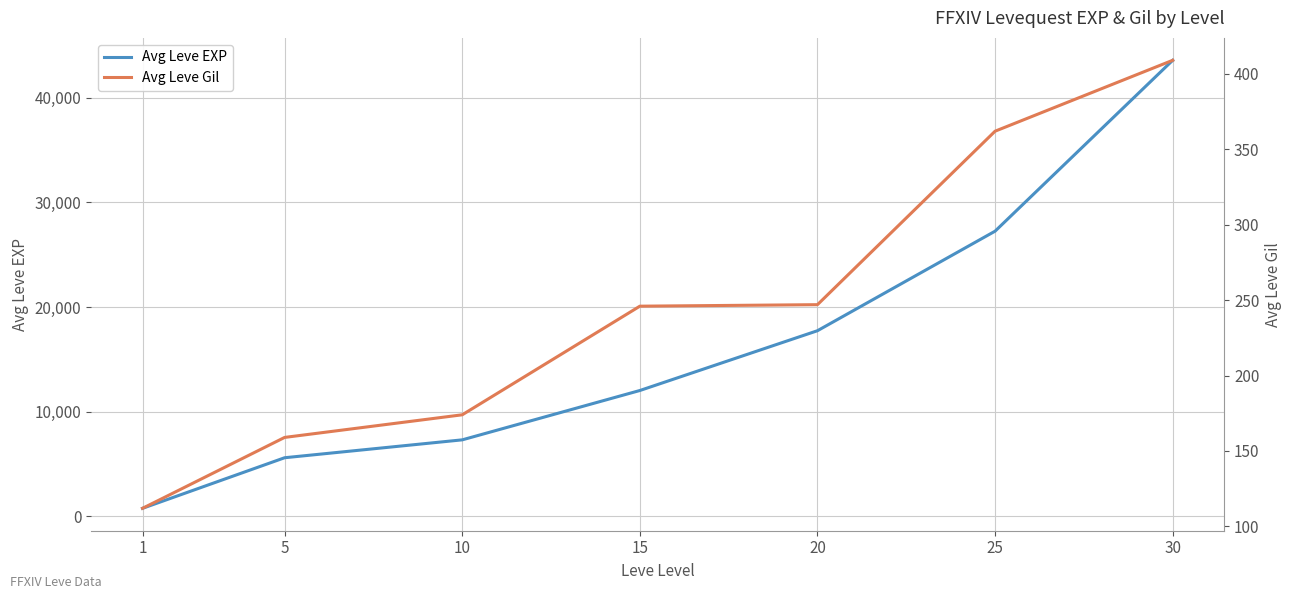

How many series are shown in this chart?

2